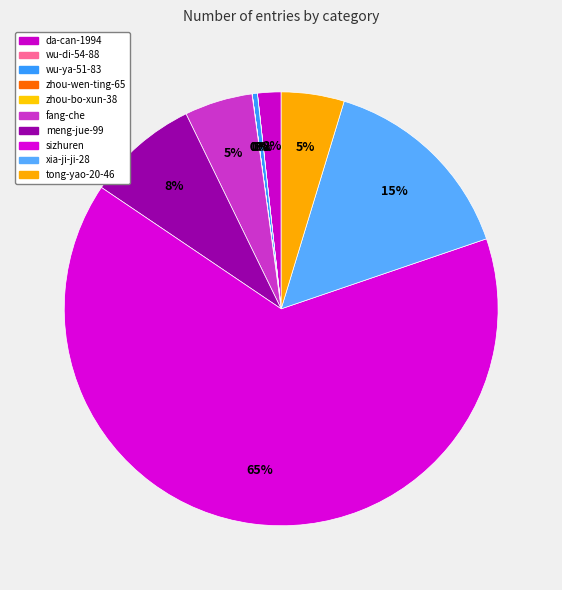

The fang-che slice represents 5% of the pie. True or false?

True